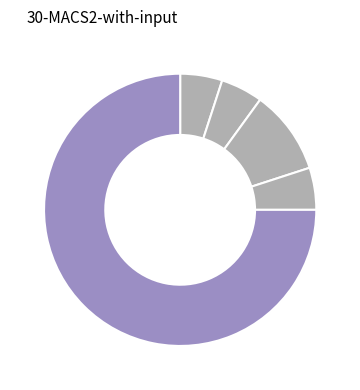

To the nearest percent, what is the average slice percentage?

20%